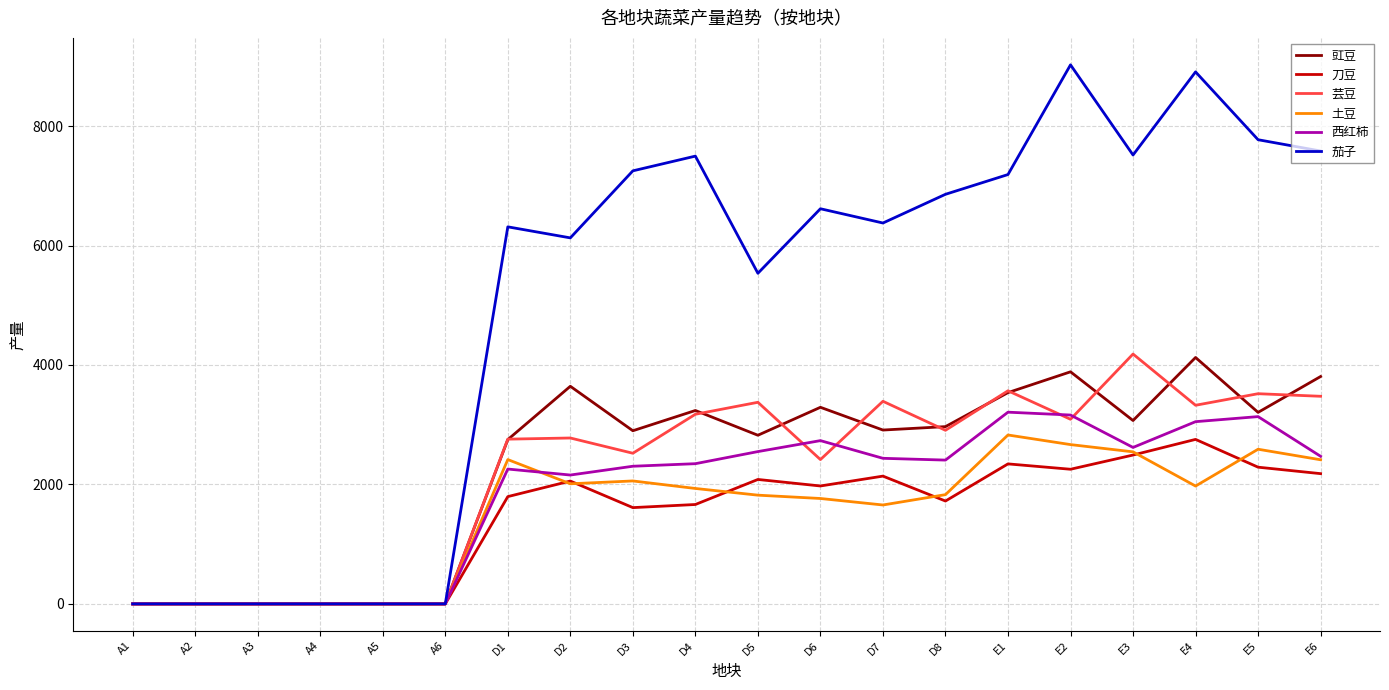

At which label is 茄子 closest to 4512?

D5